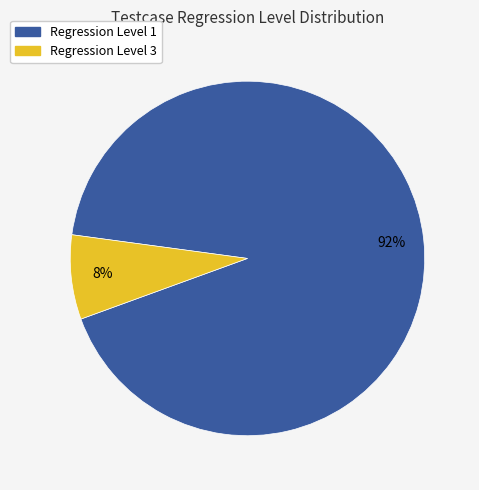

Between Regression Level 3 and Regression Level 1, which is larger?

Regression Level 1